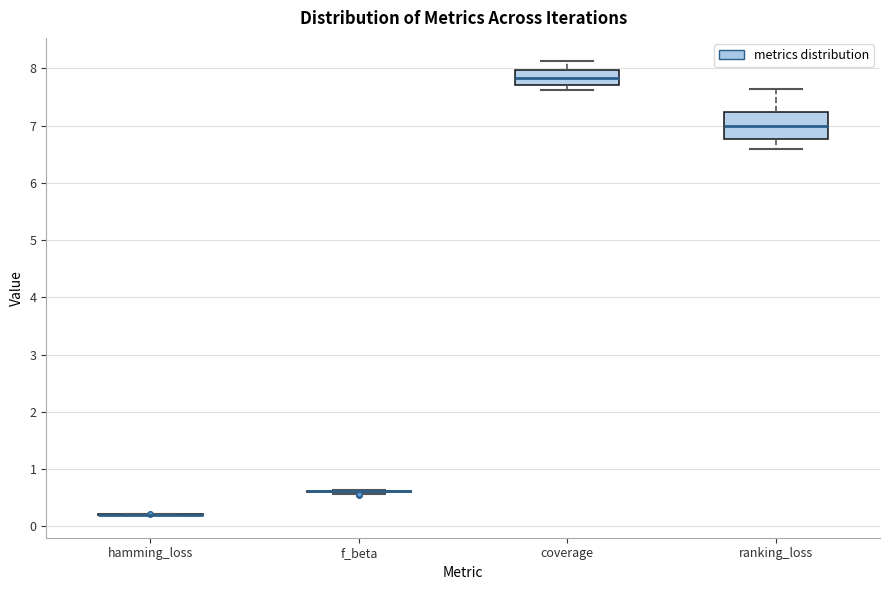

Where is the lower edge of the box for coverage on the y-axis? The values are not printed on the chart, so give them approximately, as read against the axis.

7.7